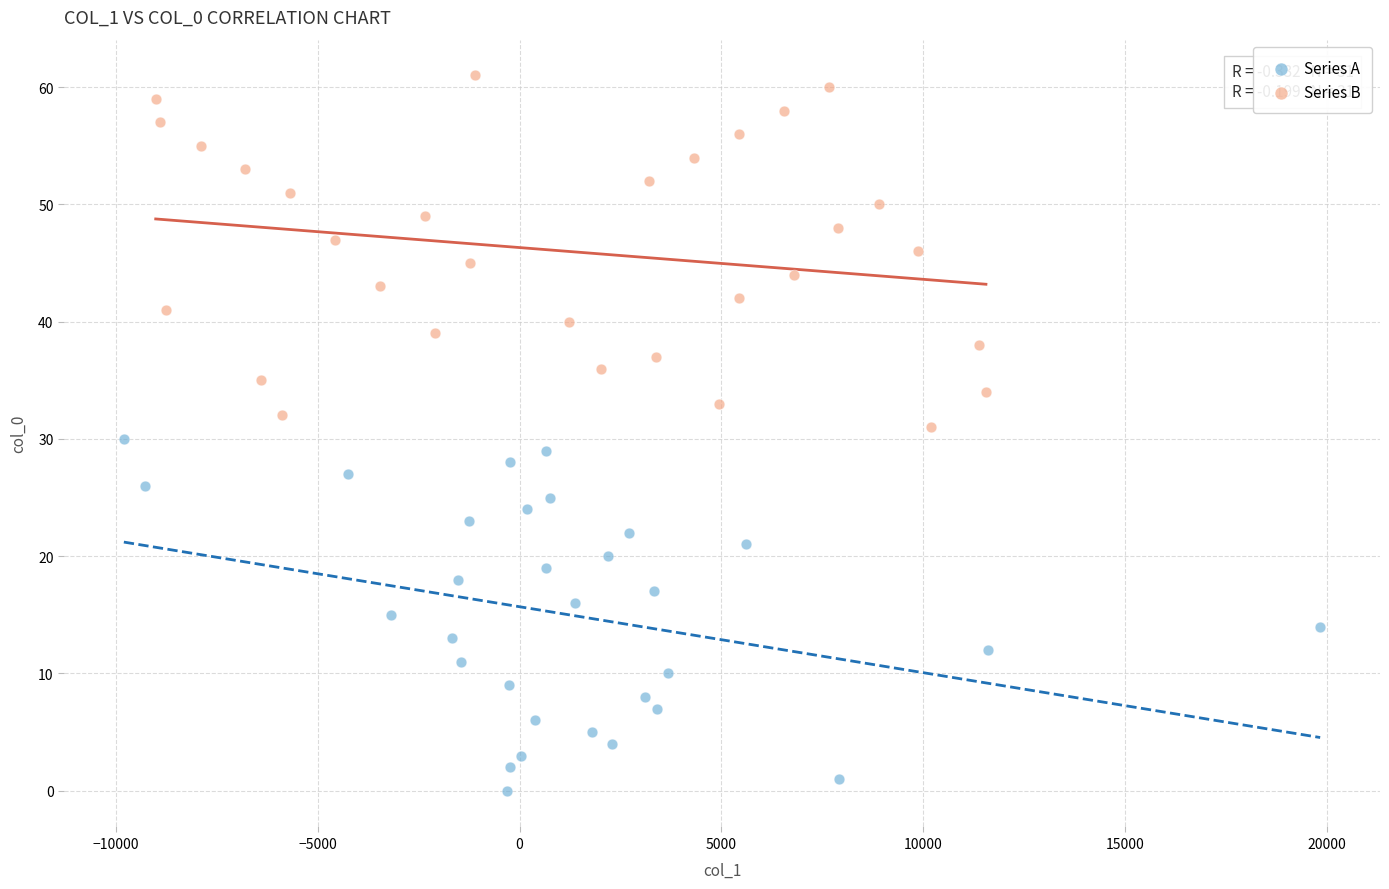

What are all the series names shown in the legend?

Series A, Series B